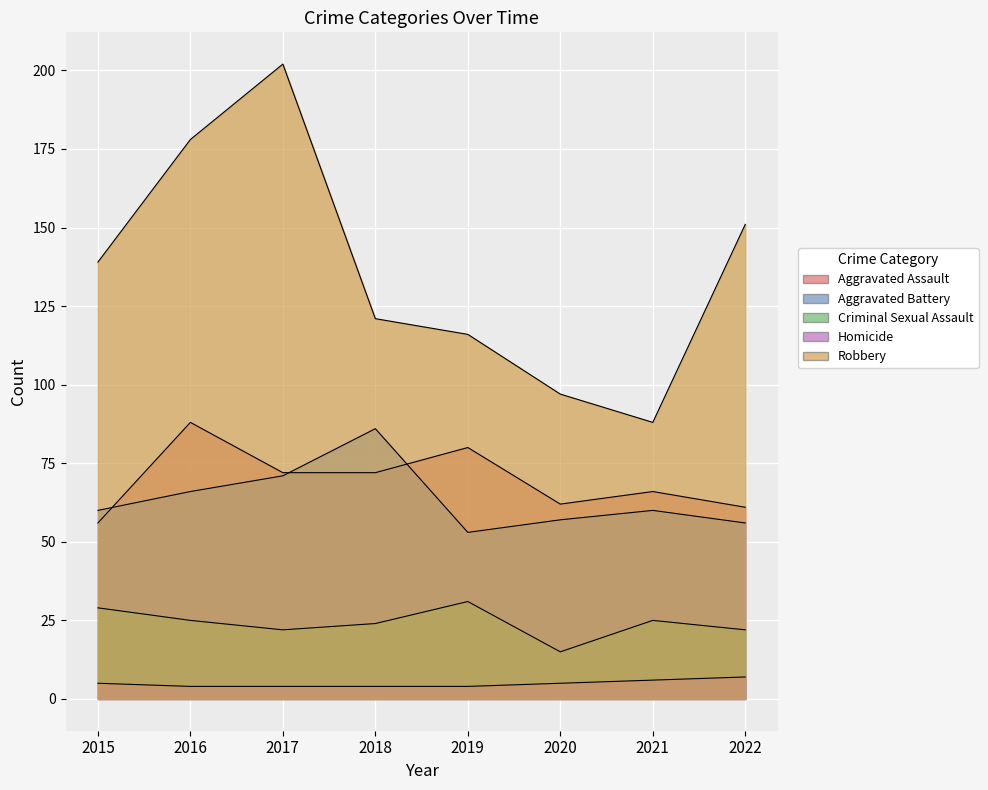

What is the value of the Criminal Sexual Assault point at the 4th from the left?

24